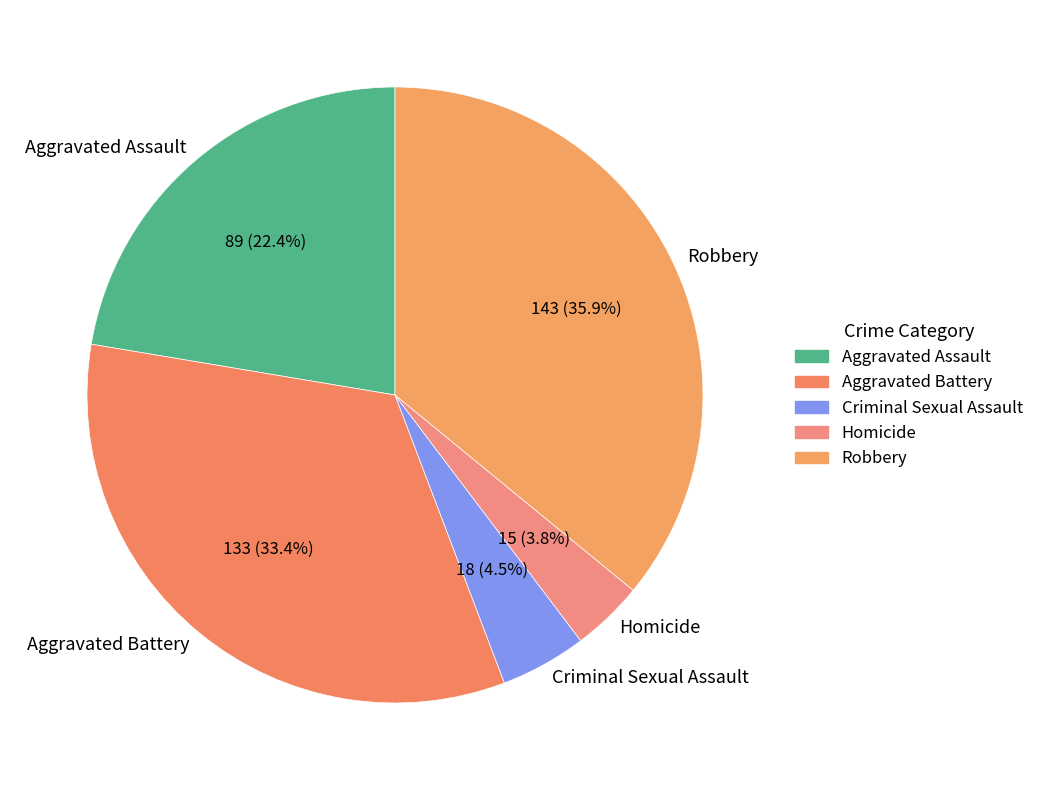

Rank the categories by value from lowest to highest.

Homicide, Criminal Sexual Assault, Aggravated Assault, Aggravated Battery, Robbery